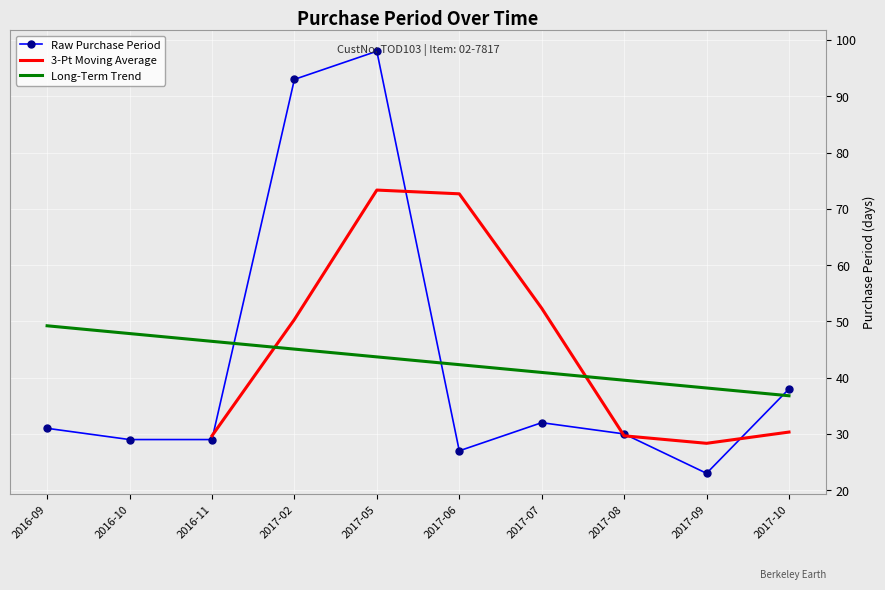

What is the lowest value of the Long-Term Trend series?

36.8